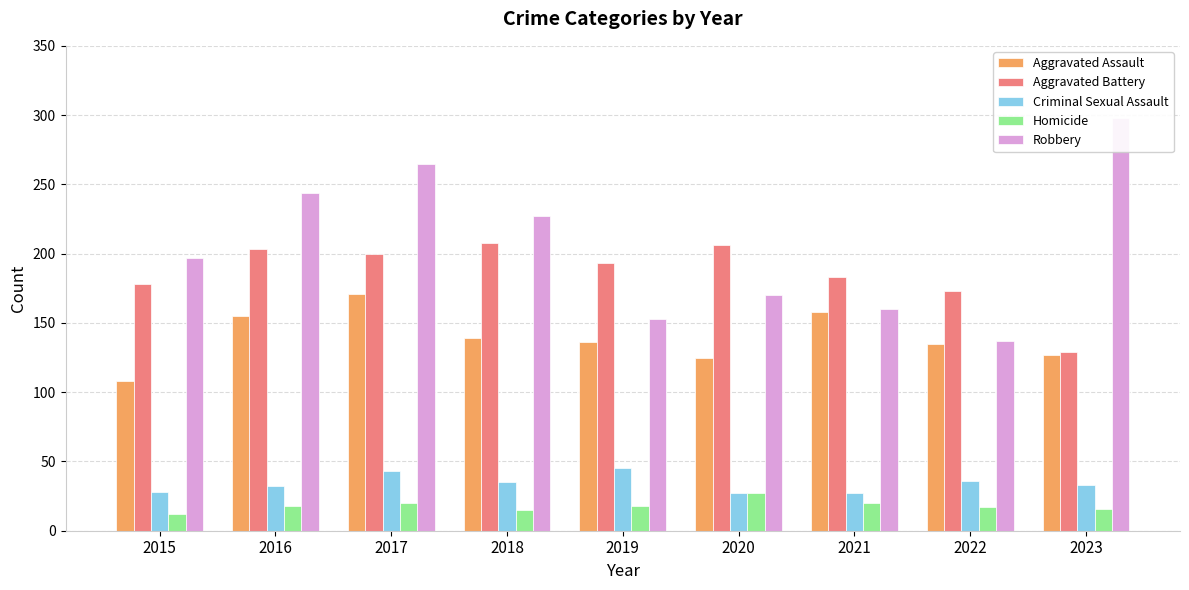

Where does the Homicide series first go above 18?

2017